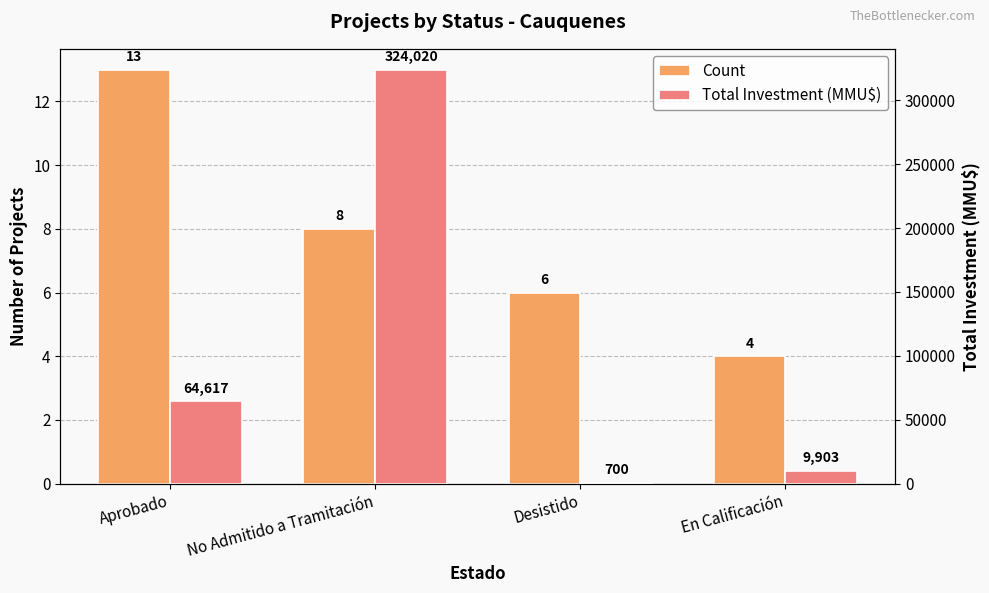

How many bars are there in each group?

2